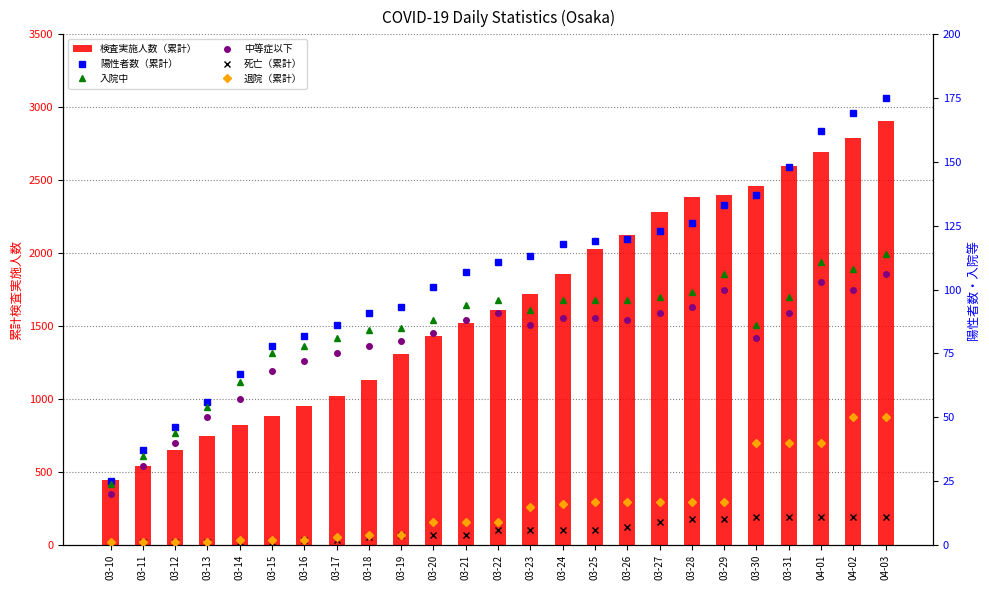

What is the difference between the second highest and second lowest values in the 検査実施人数（累計） series?

2251